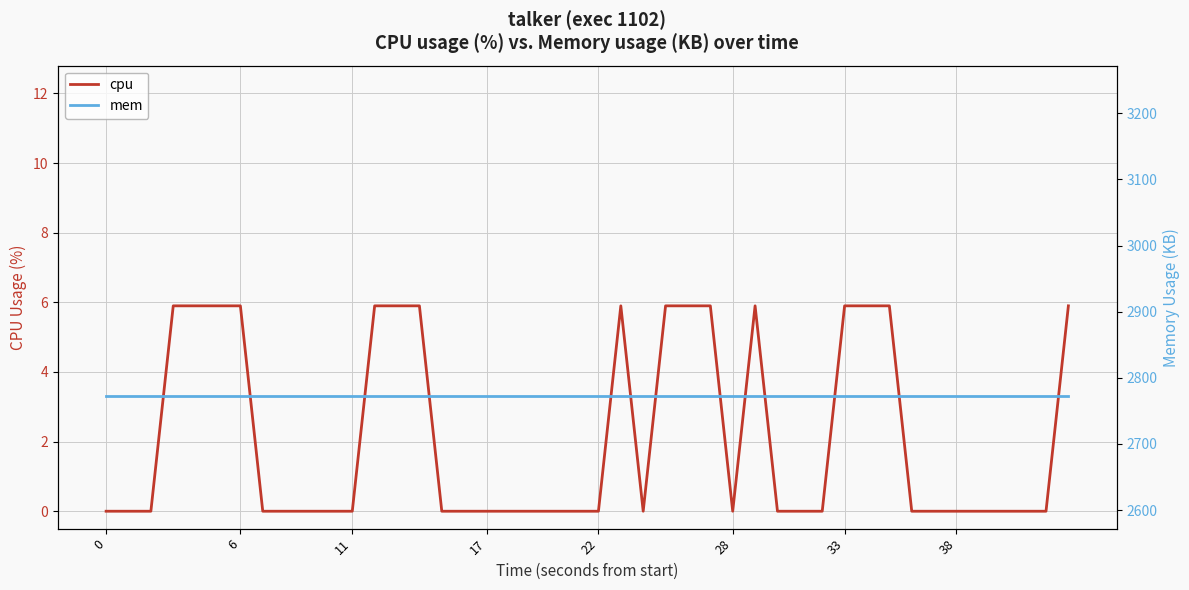

What is the average value of the cpu series?

2.1